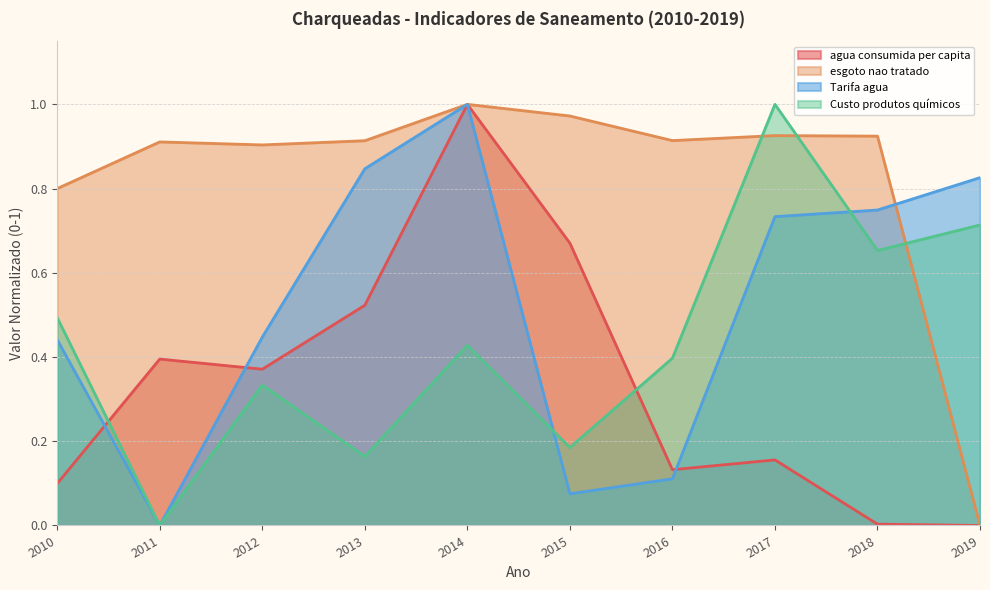

What are all the series names shown in the legend?

agua consumida per capita, esgoto nao tratado, Tarifa agua, Custo produtos químicos